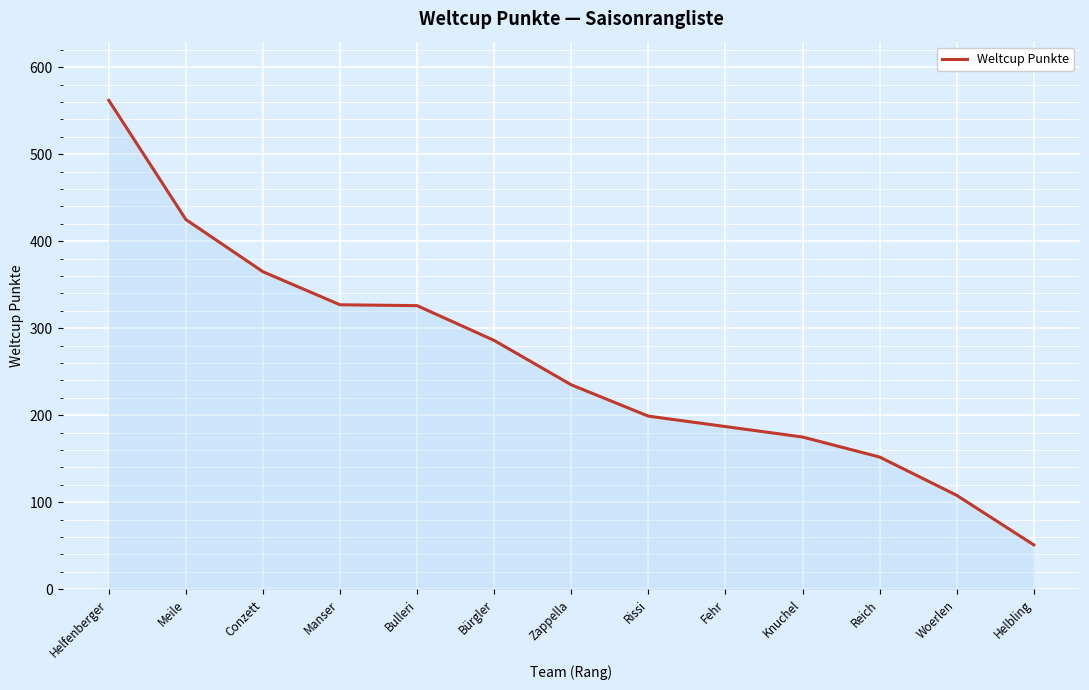

True or false: there are more than 2 points higher than both neighbors.

False